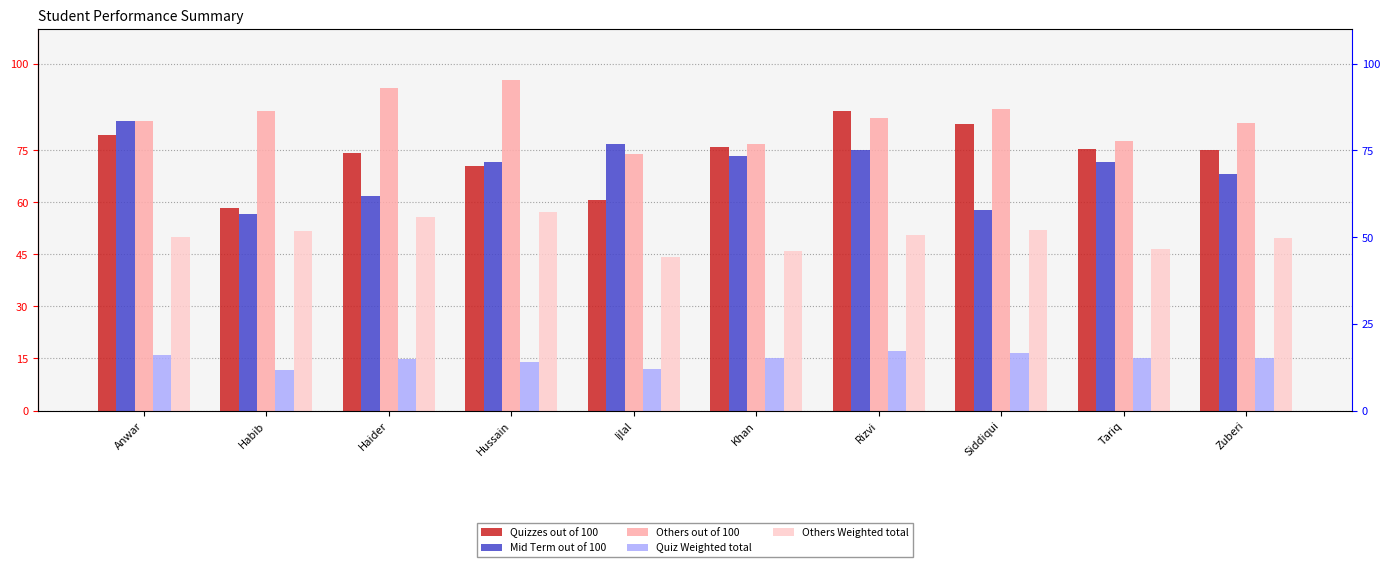

What is the difference between the highest and lowest values at Anwar?

67.4